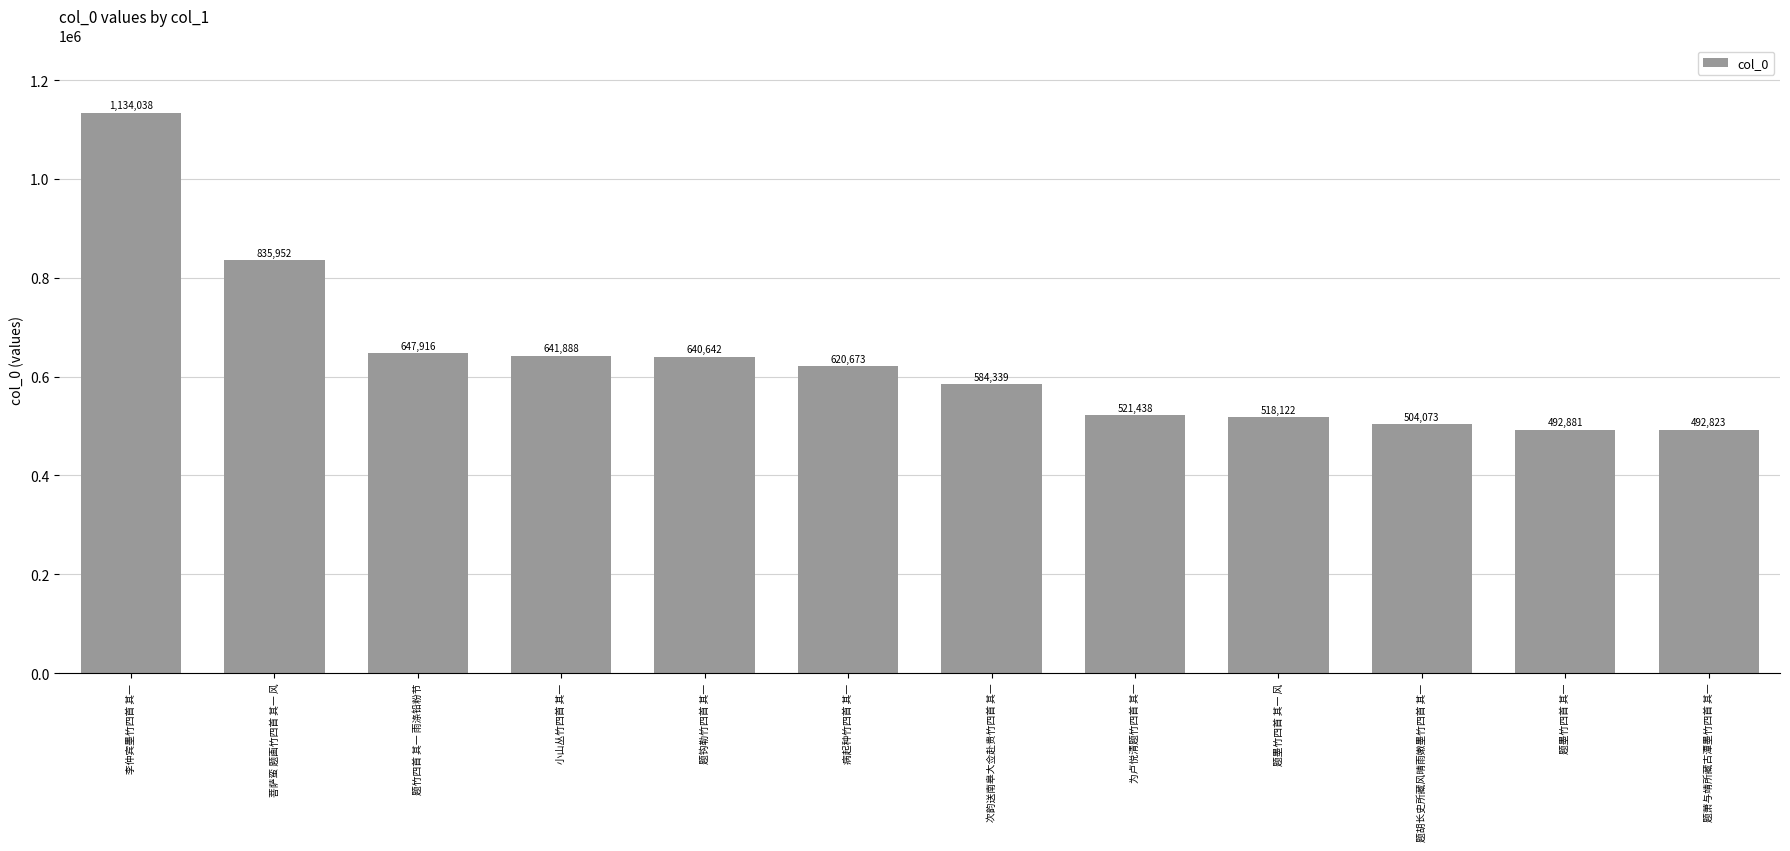

True or false: the data shows 341296 at 题钩勒竹四首 其一.

False